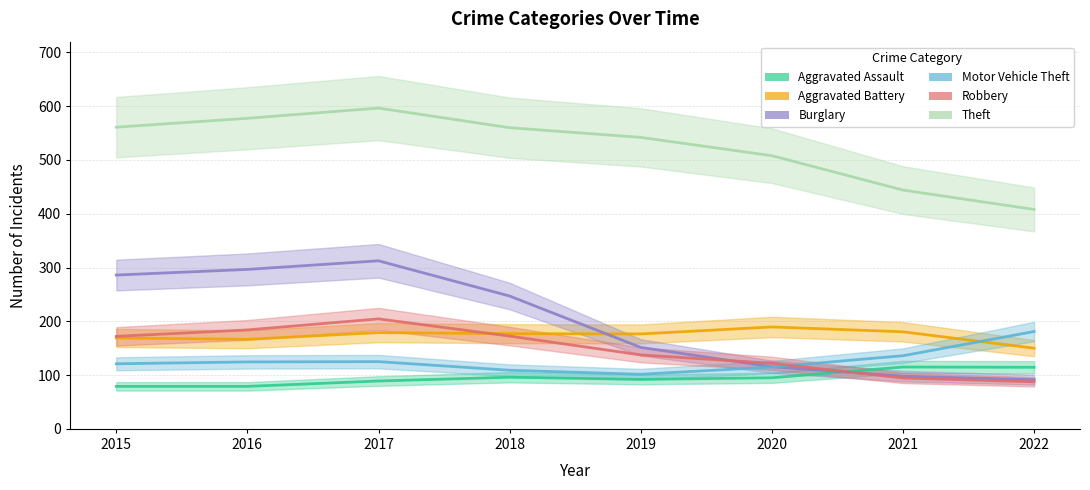

What is the difference between the maximum and minimum values in the Aggravated Battery series?

39.5